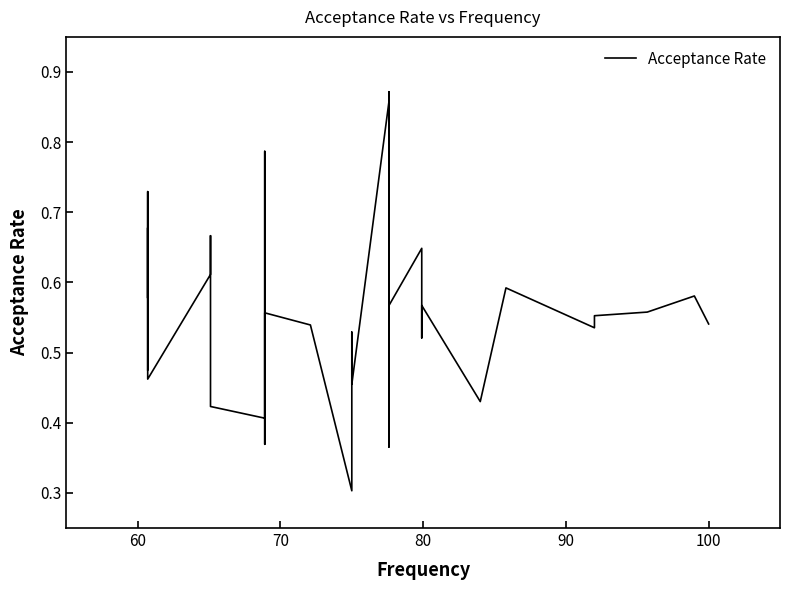

True or false: there are more than 2 points higher than both neighbors.

True